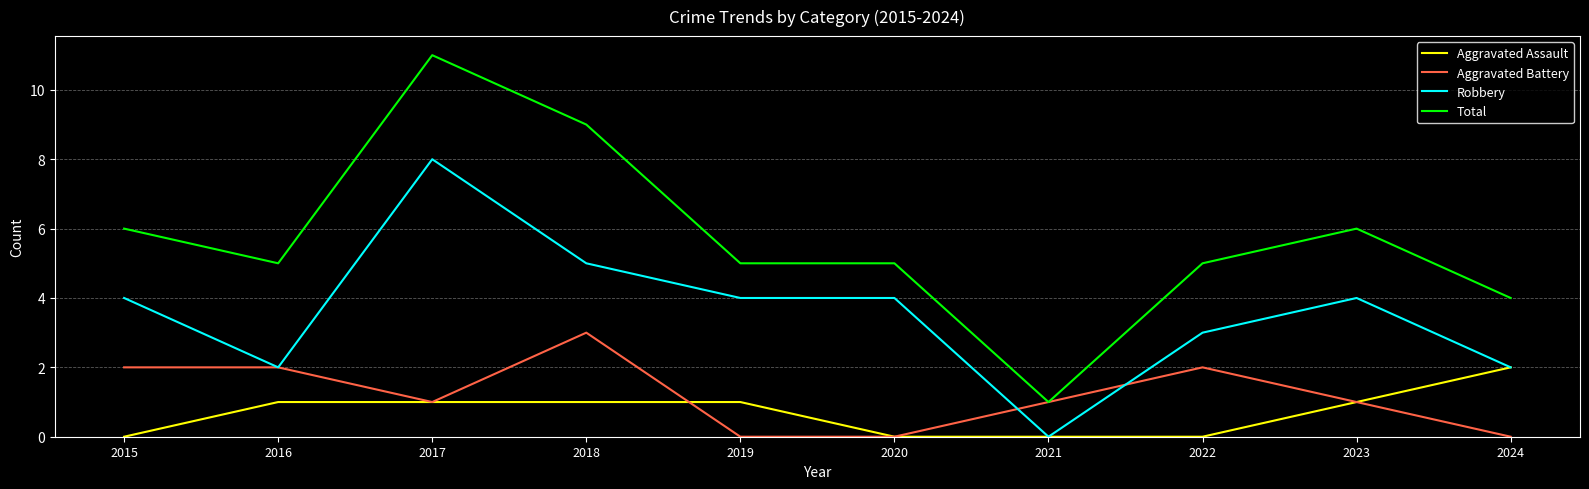

Where is the first local minimum for Robbery?

2016